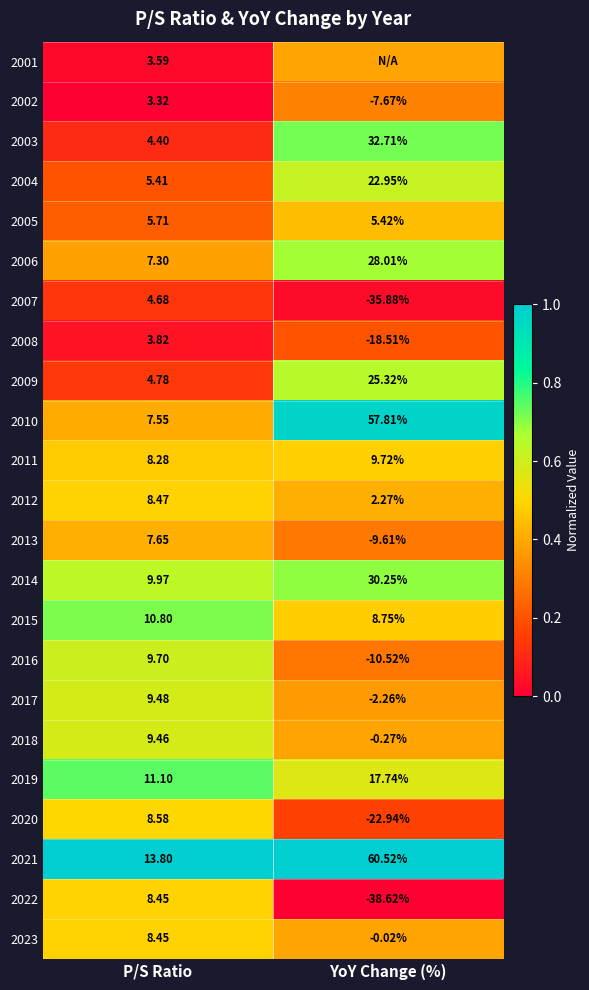

Between YoY Change (%) and P/S Ratio, which is larger?

YoY Change (%)